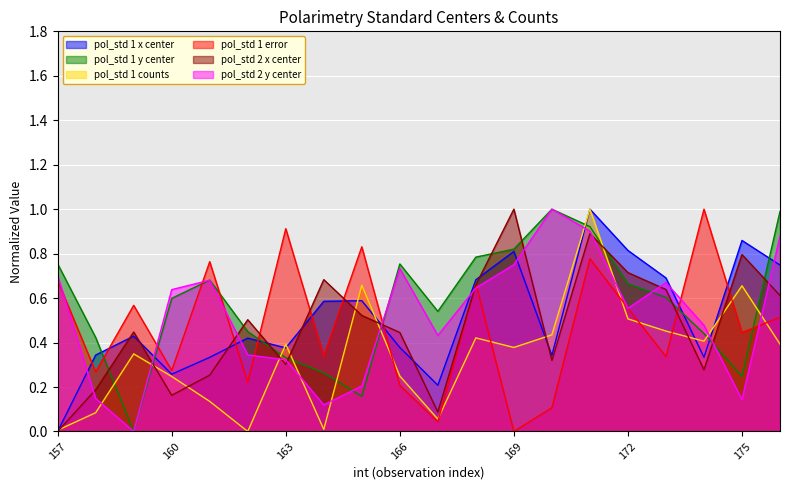

At which category does the chart reach its peak across all series?

171